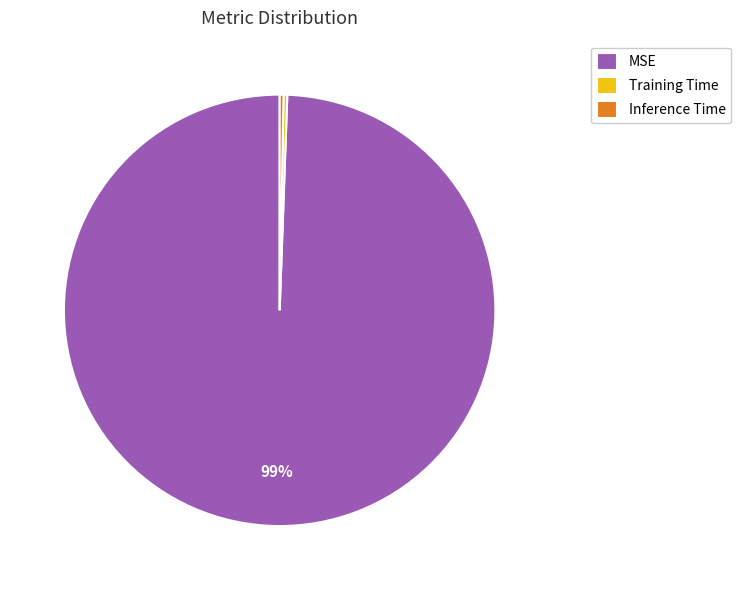

Is it true that Inference Time is 0% of the pie?

True